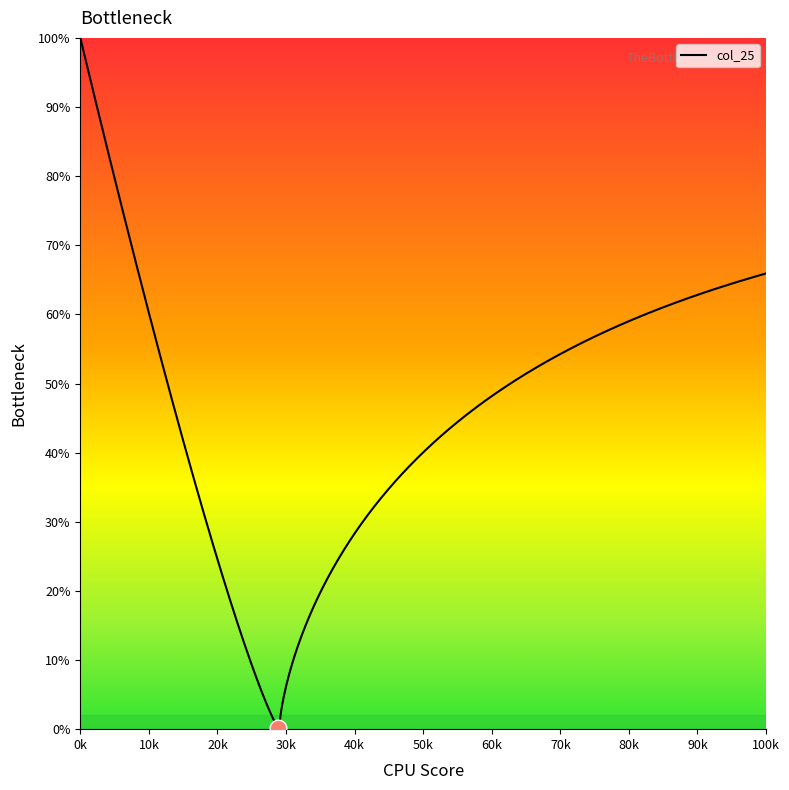

What is the greatest value displayed?

100.0